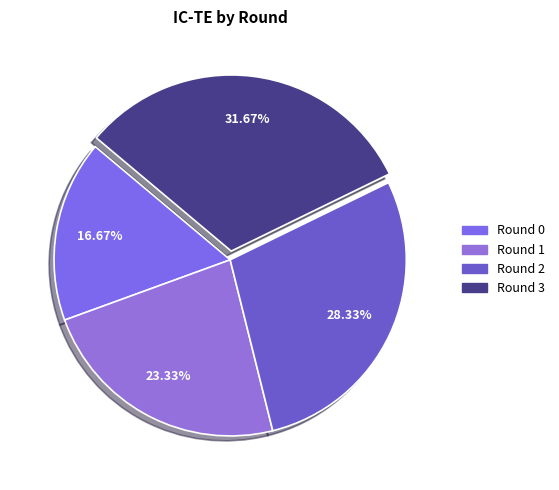

Approximately how many times larger is the value at Round 3 compared to Round 1?

1.4